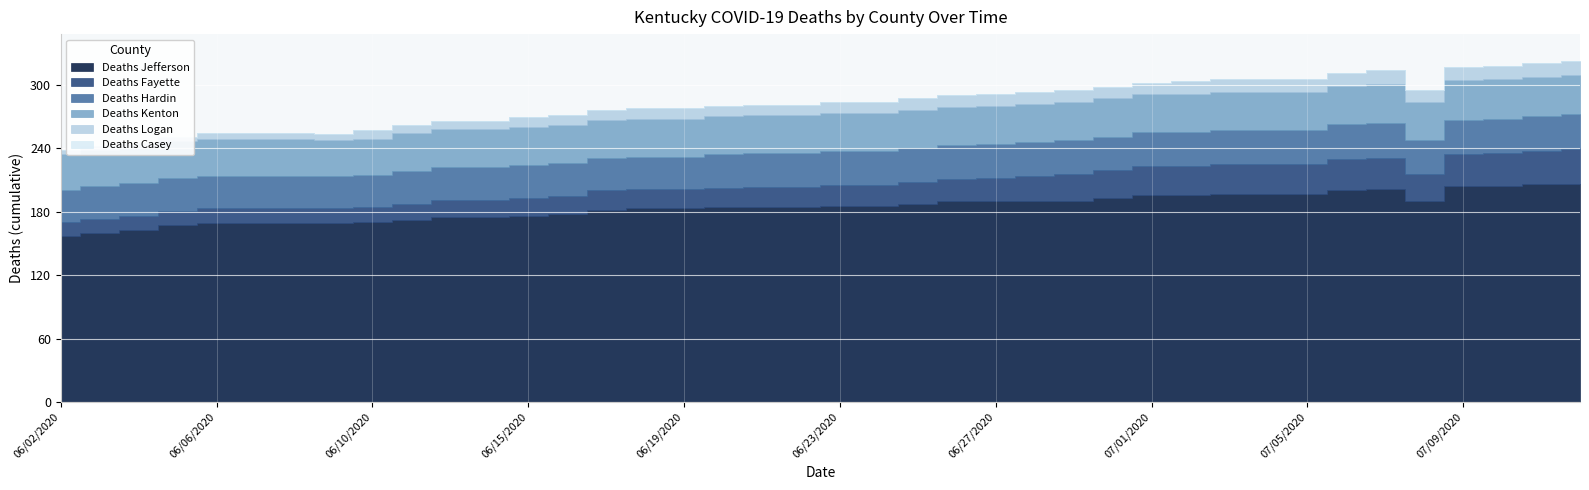

Which has a higher value, 06/28/2020 or 06/17/2020?

06/28/2020